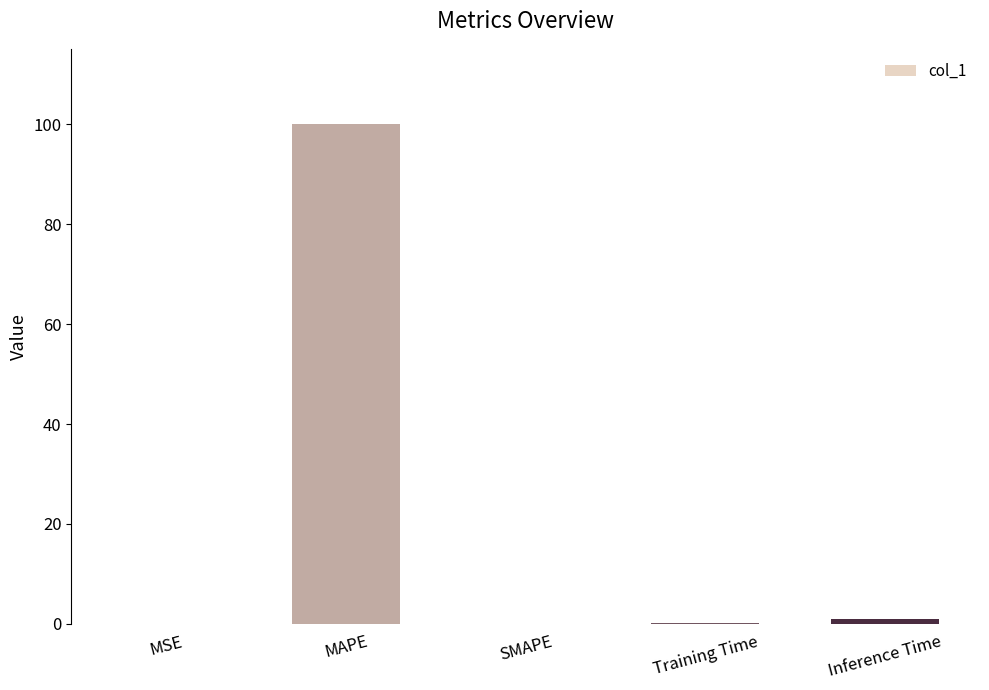

Which label corresponds to the largest value in the chart?

MAPE